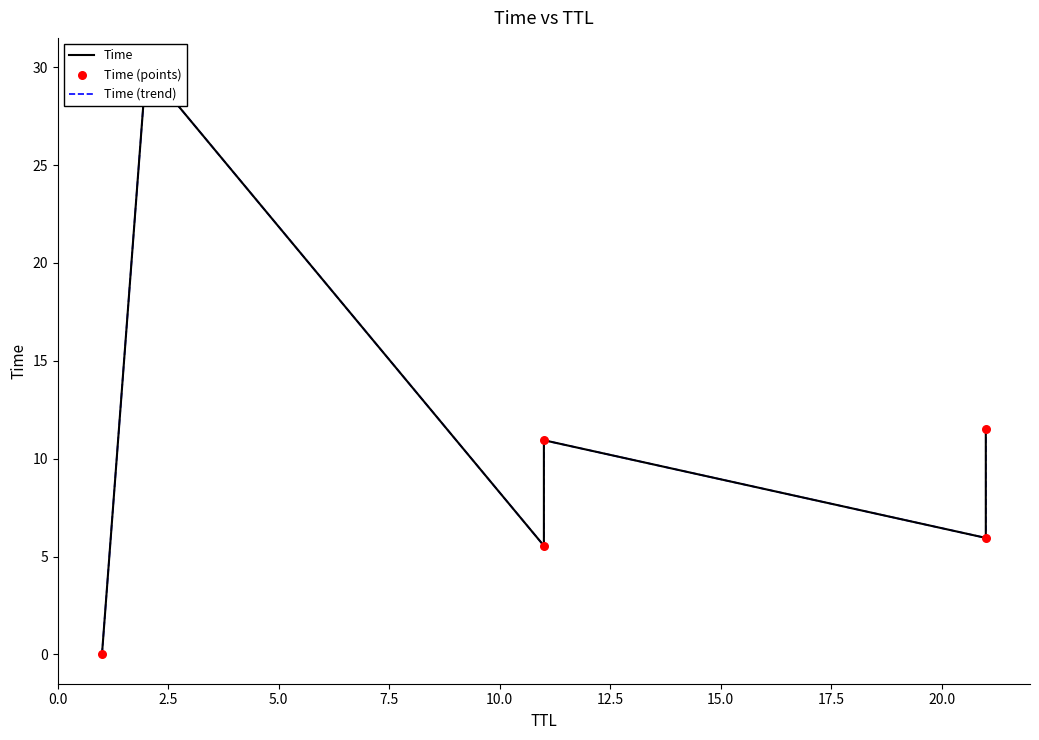

Is the value of Time (trend) at 7.5 greater than the value of Time (points) at 0.0?

Yes